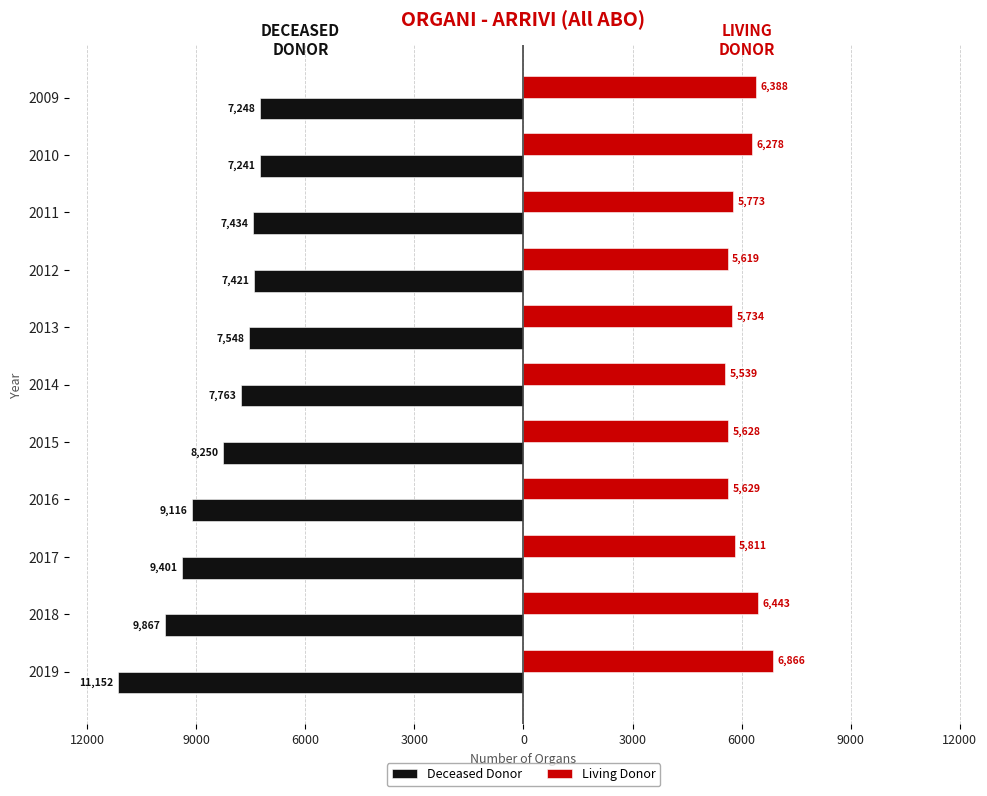

What is the sum of all Living Donor values?

65708